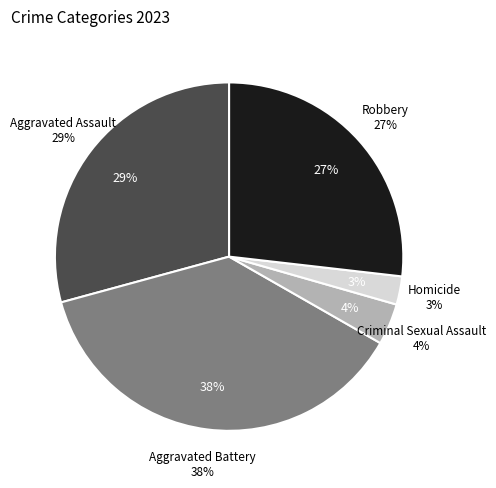

True or false: Aggravated Battery accounts for 52% of the total.

False